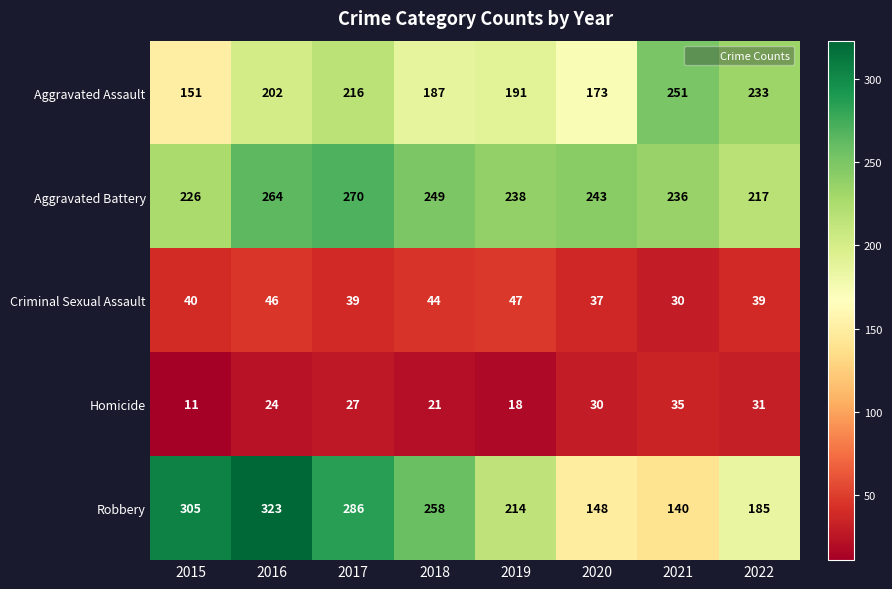

List the series in order of their peak value, lowest first.

Homicide, Criminal Sexual Assault, Aggravated Assault, Aggravated Battery, Robbery